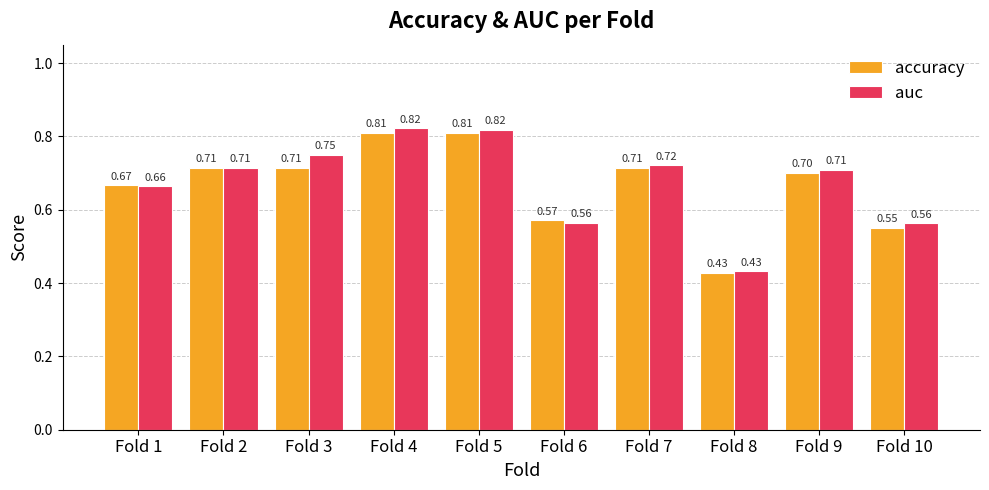

What are all the series names shown in the legend?

accuracy, auc